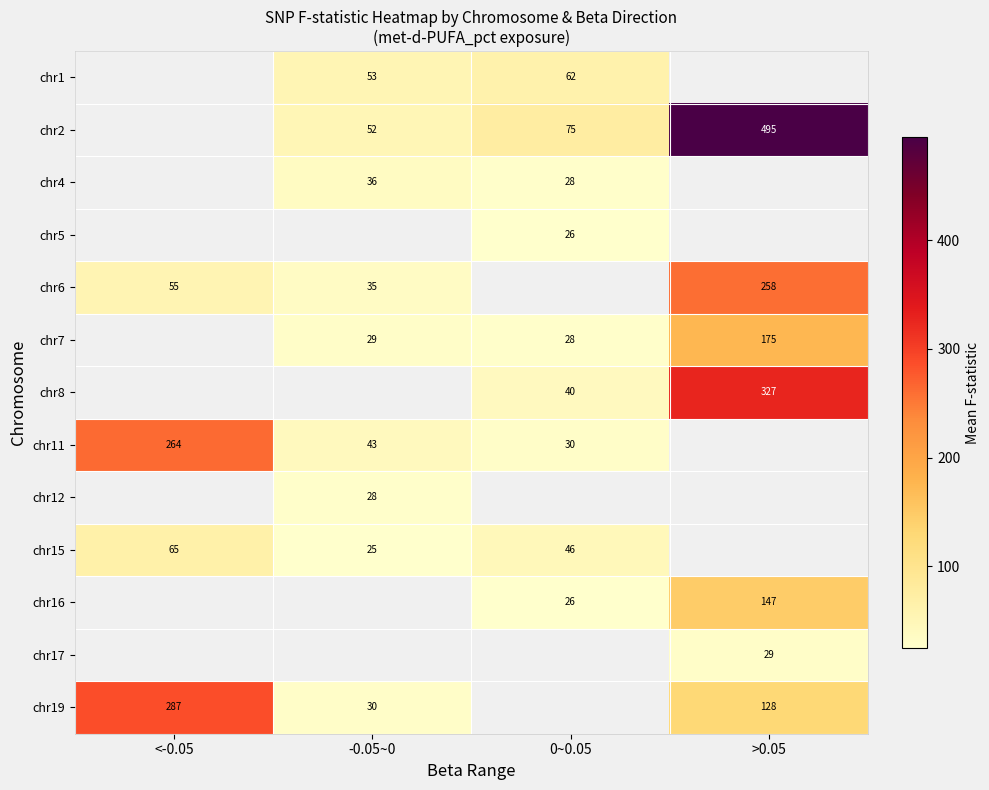

Is the value of chr19 at >0.05 greater than the value of chr2 at -0.05~0?

Yes